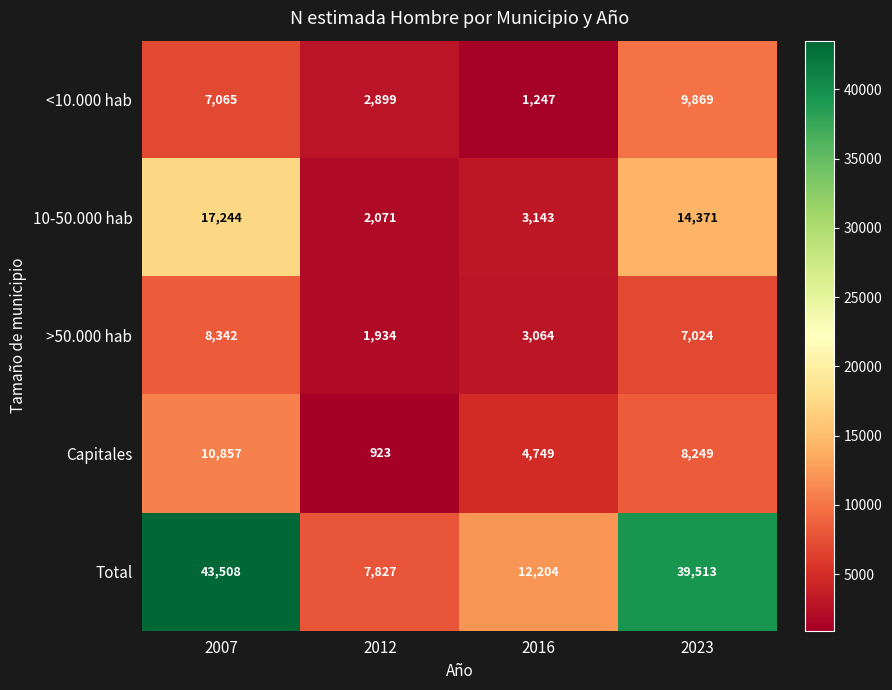

Which category has the lowest value across all series?

2012